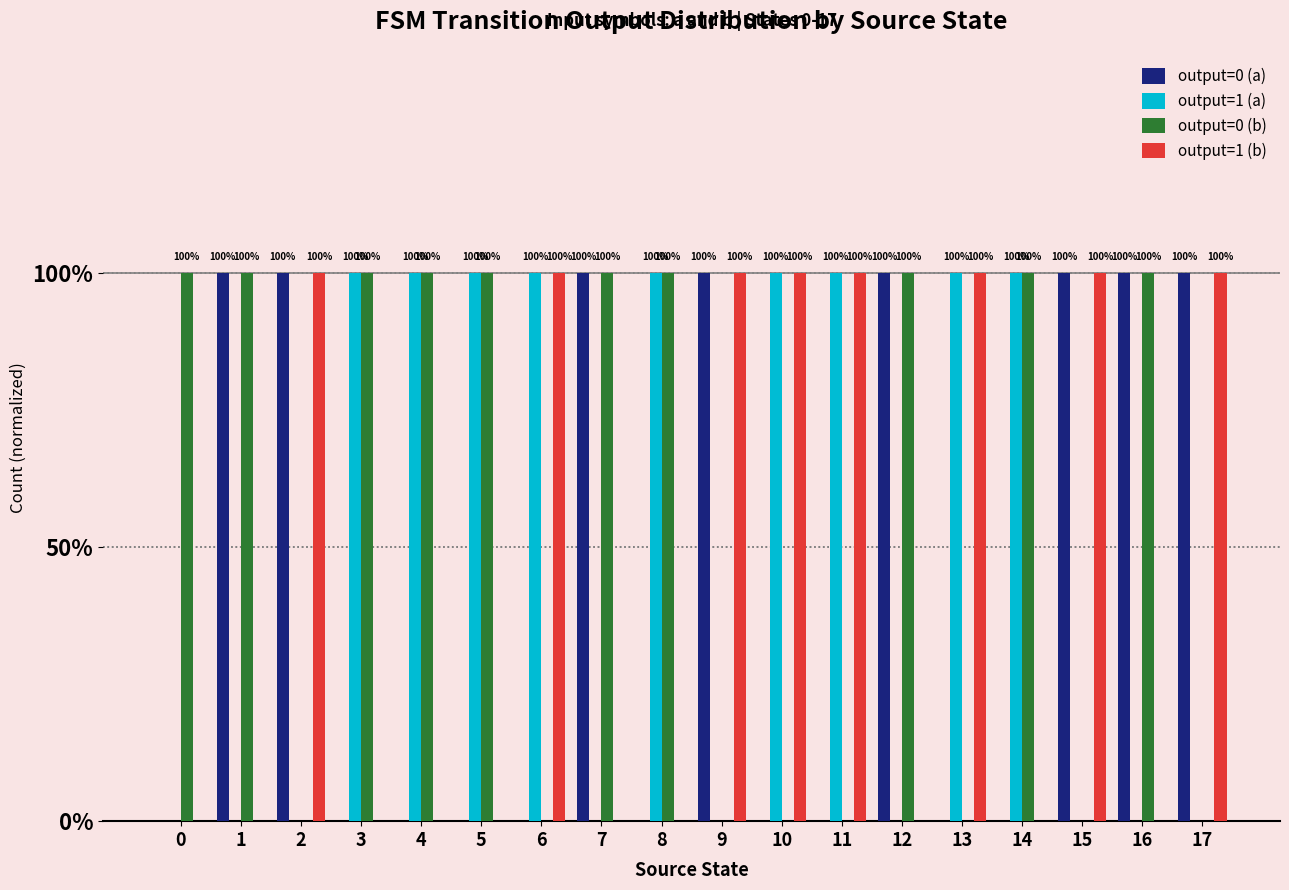

Reading right to left, list all the values displayed in this chart.

output=0 (a): 1	1	1	0	0	1	0	0	1	0	1	0	0	0	0	1	1	0
output=1 (a): 0	0	0	1	1	0	1	1	0	1	0	1	1	1	1	0	0	0
output=0 (b): 0	1	0	1	0	1	0	0	0	1	1	0	1	1	1	0	1	1
output=1 (b): 1	0	1	0	1	0	1	1	1	0	0	1	0	0	0	1	0	0